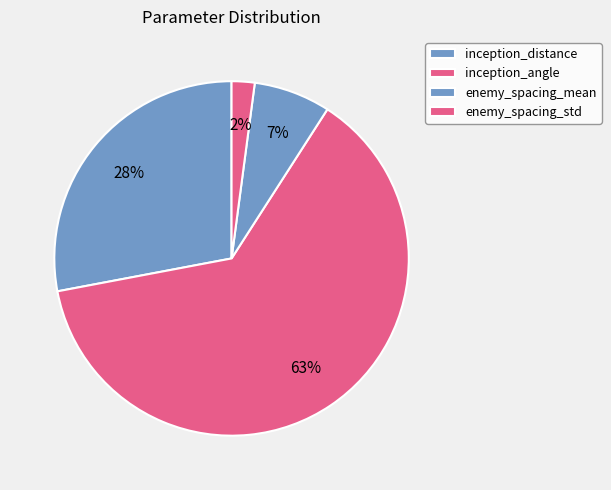

How many segments does this pie chart have?

4